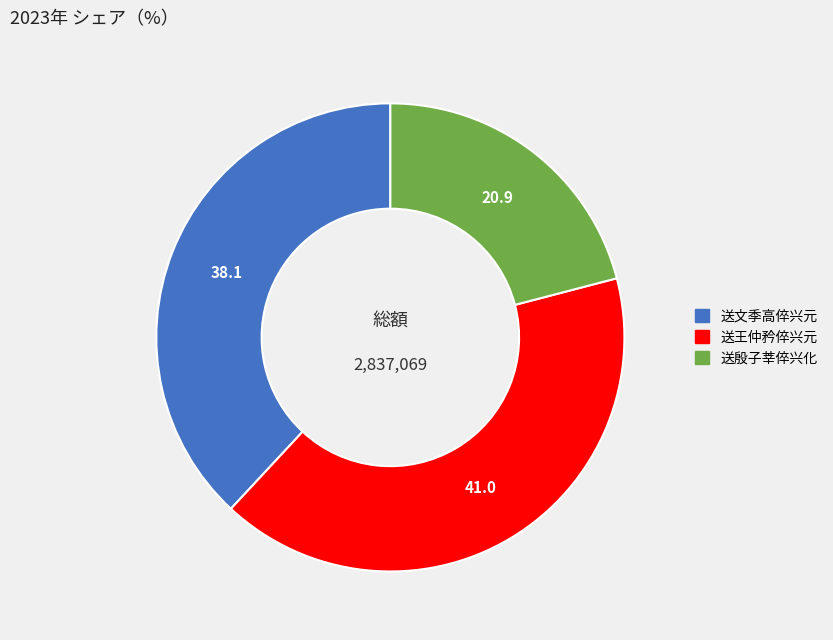

Is there a majority slice in this chart?

No